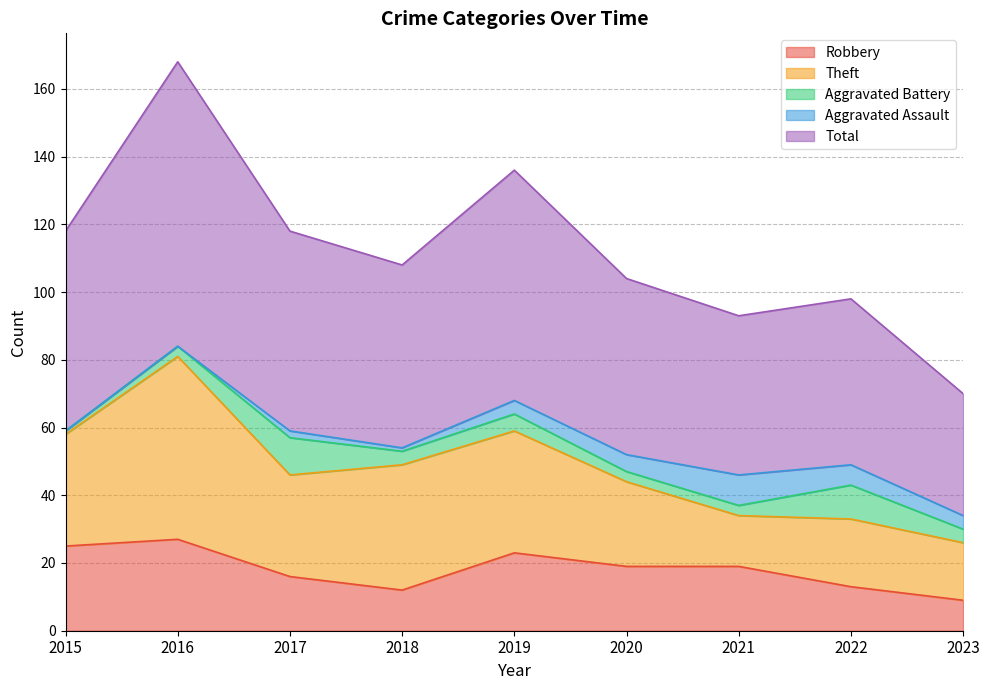

Is it true that Robbery equals 12 at 2018?

True